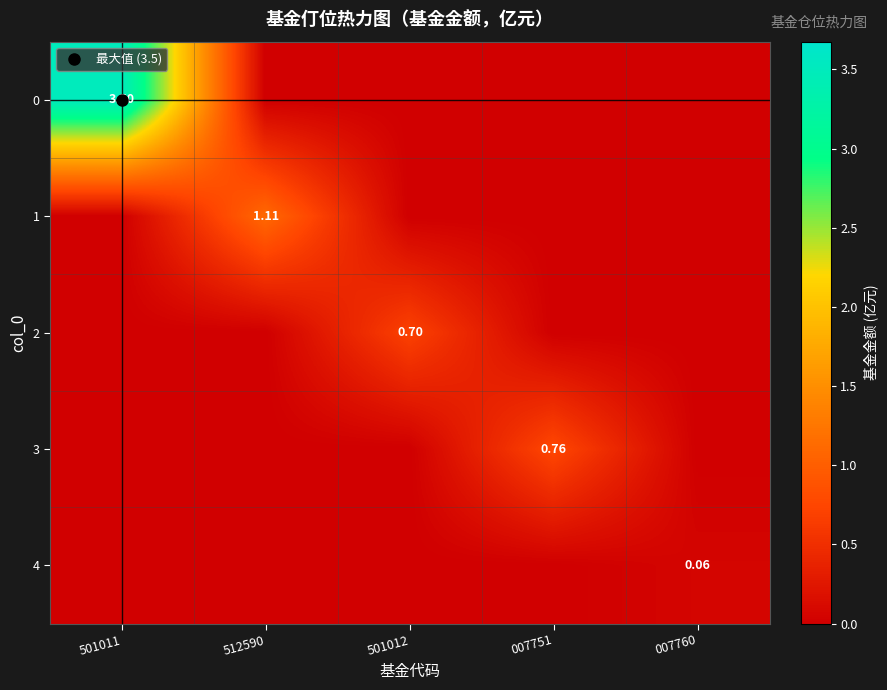

What is the spread (max minus min) of values at 007751?

0.8